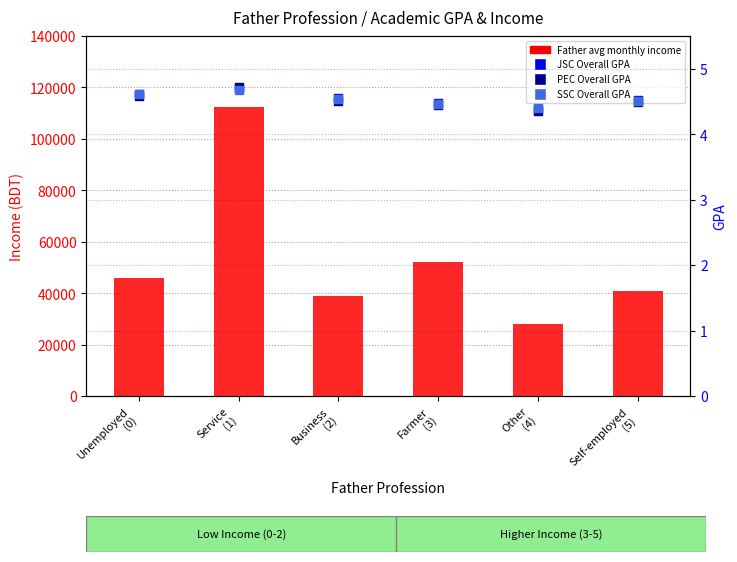

What is the total value across all series at Unemployed
(0)?

45846.8